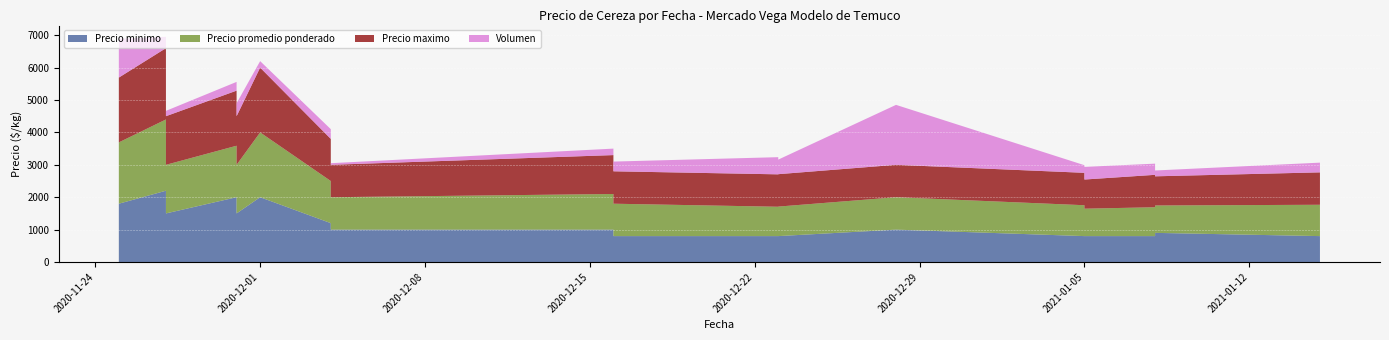

Reading left to right, transcribe all the data shown in this chart.

Precio minimo: 1800	2200	1800	1500	2000	2000	2000	1500	1200	1000	1000	1500	800	800	1000	1000	800	900	800	800	800	800	900	800	800
Precio promedio ponderado: 1892	2200	1902	1500	2000	1589	2000	1500	1300	1241	1000	1500	906	911	1000	1100	1000	1000	953	846	1000	891	845	967	800
Precio maximo: 2000	2200	2000	1500	2000	1700	2000	1500	1300	1300	1000	1500	1000	1000	1000	1200	1000	1000	1000	900	1000	1000	900	1000	800
Volumen: 1200	350	410	165	200	270	300	80	300	340	50	400	530	450	1850	200	700	100	235	390	300	345	180	300	700